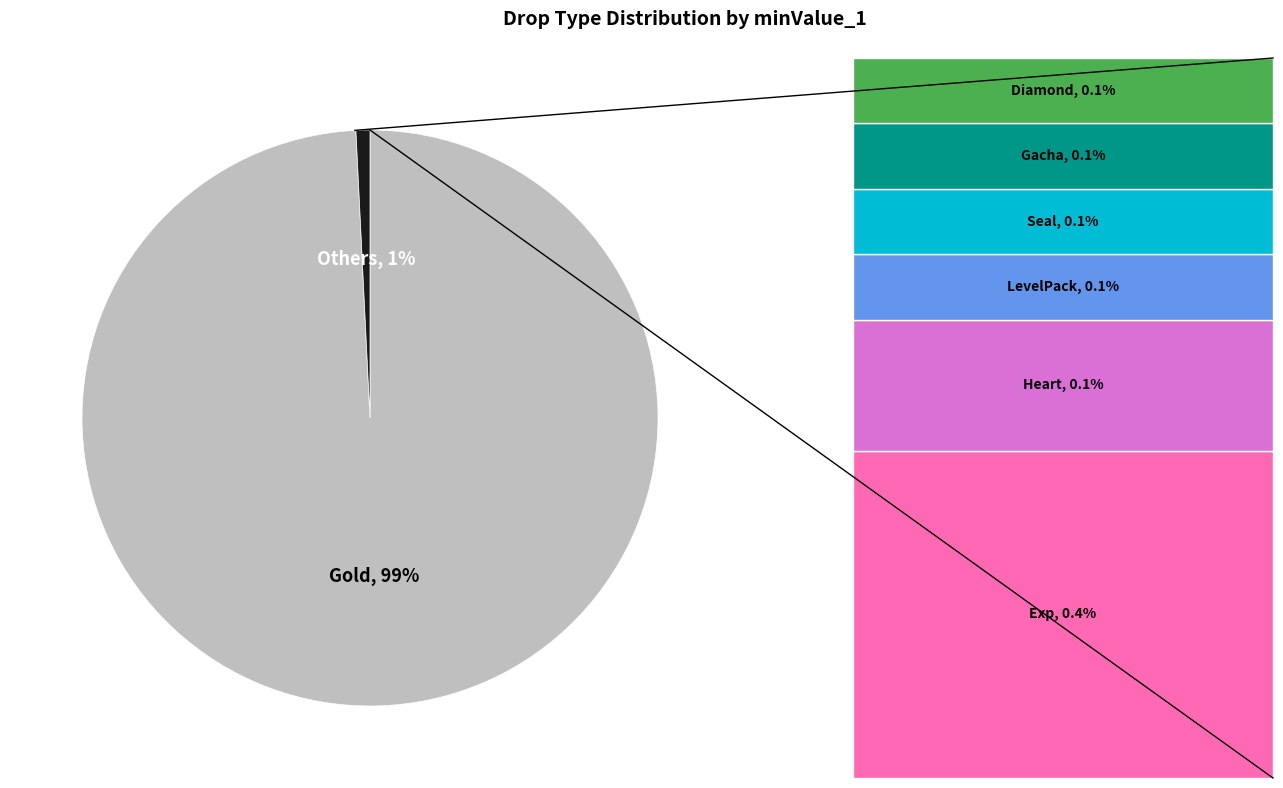

How many slices are in this pie chart?

2